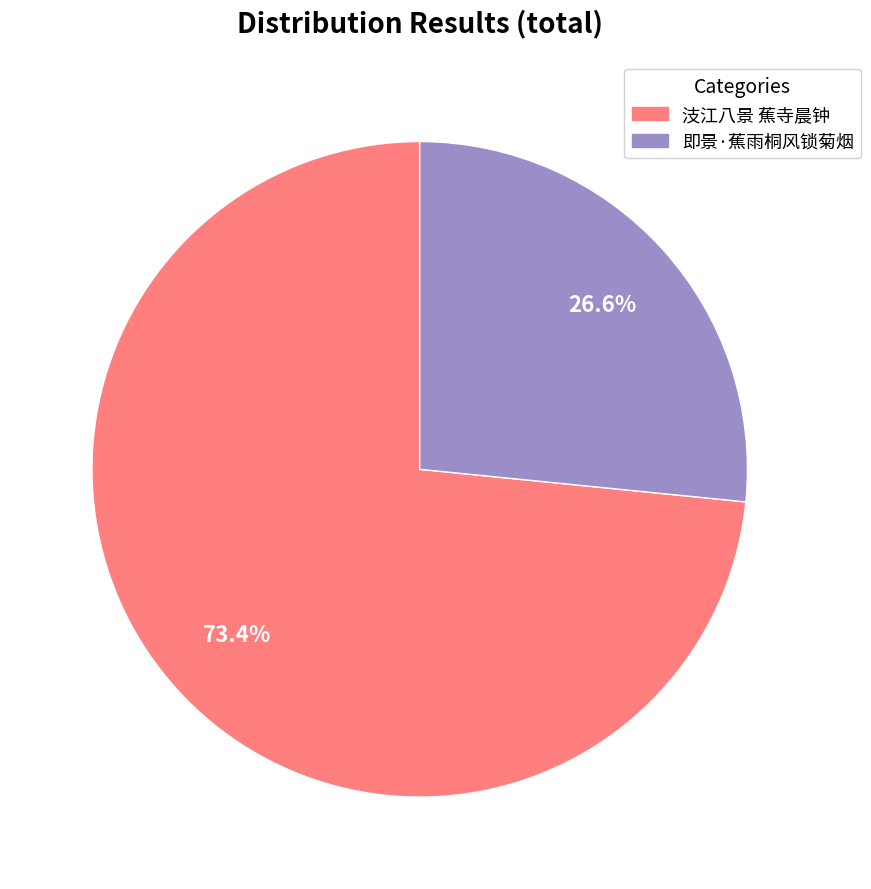

Which slice represents more than half of the pie?

汥江八景 蕉寺晨钟